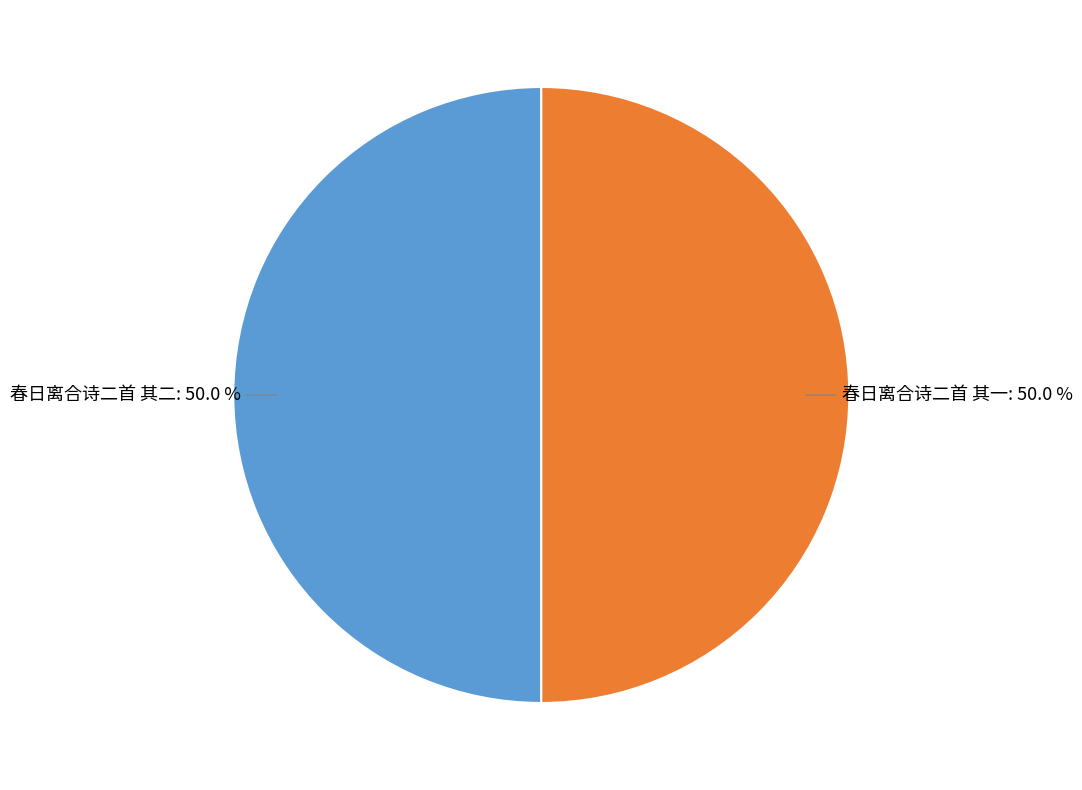

Do 春日离合诗二首 其一 and 春日离合诗二首 其二 together represent more than half of the pie?

Yes